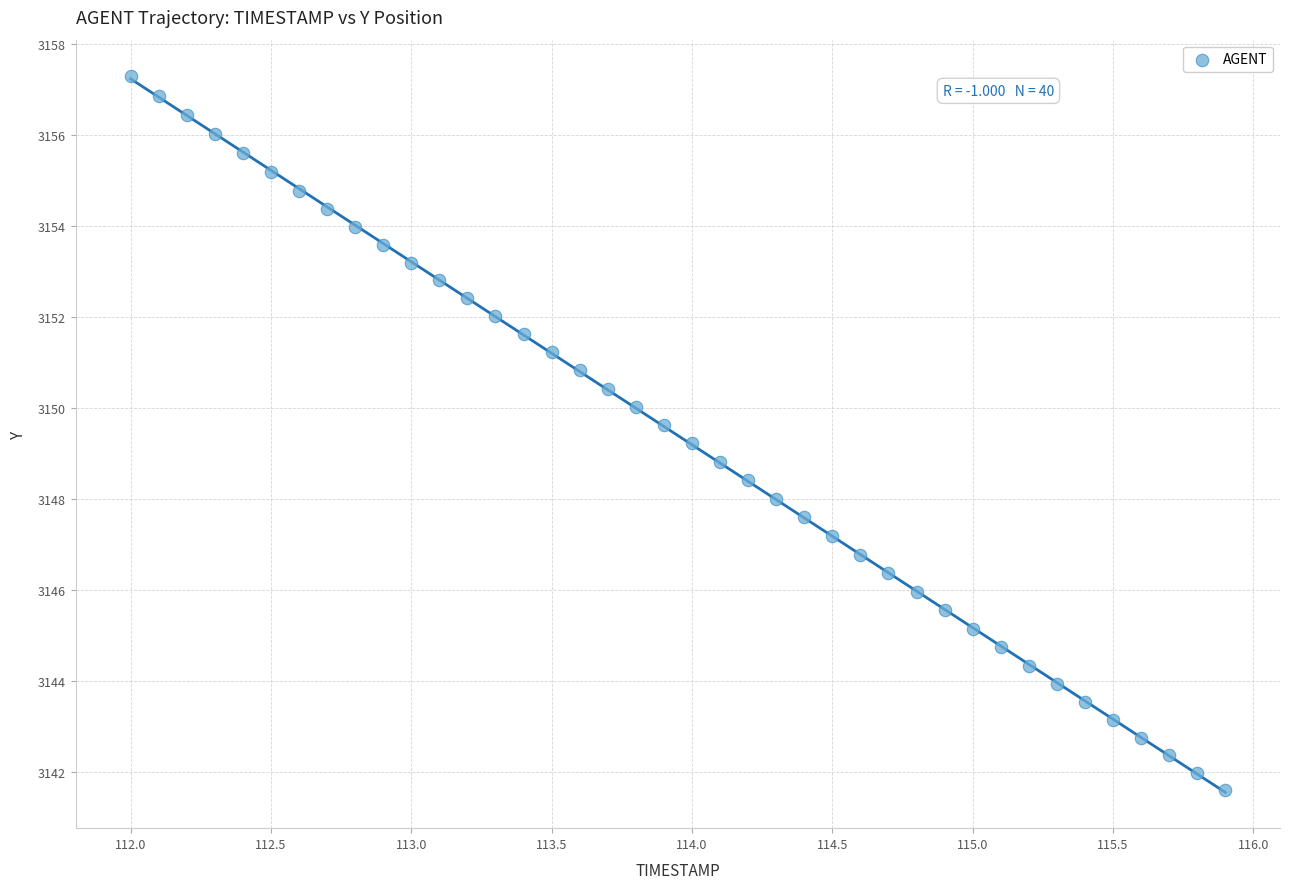

What is the range of Y values (max minus min)?

15.7